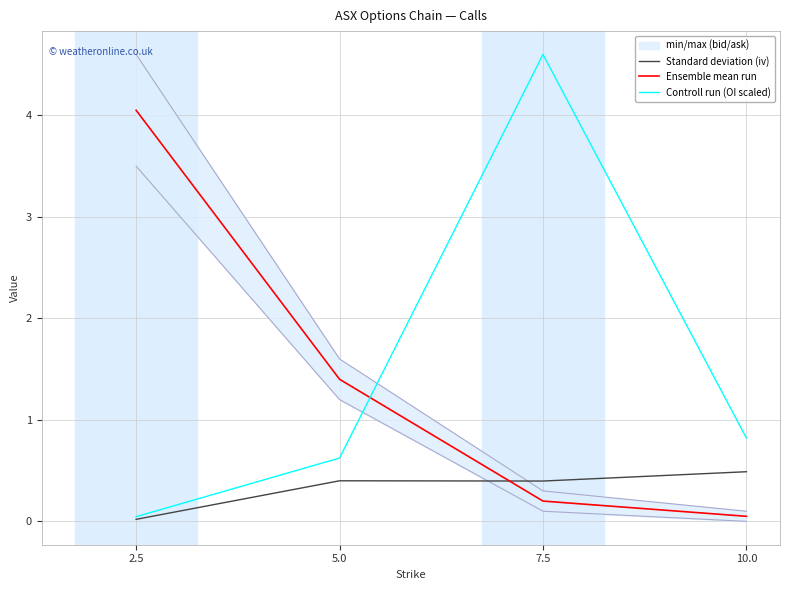

Between 2.5 and 10.0, which series saw the biggest shift?

Ensemble mean run